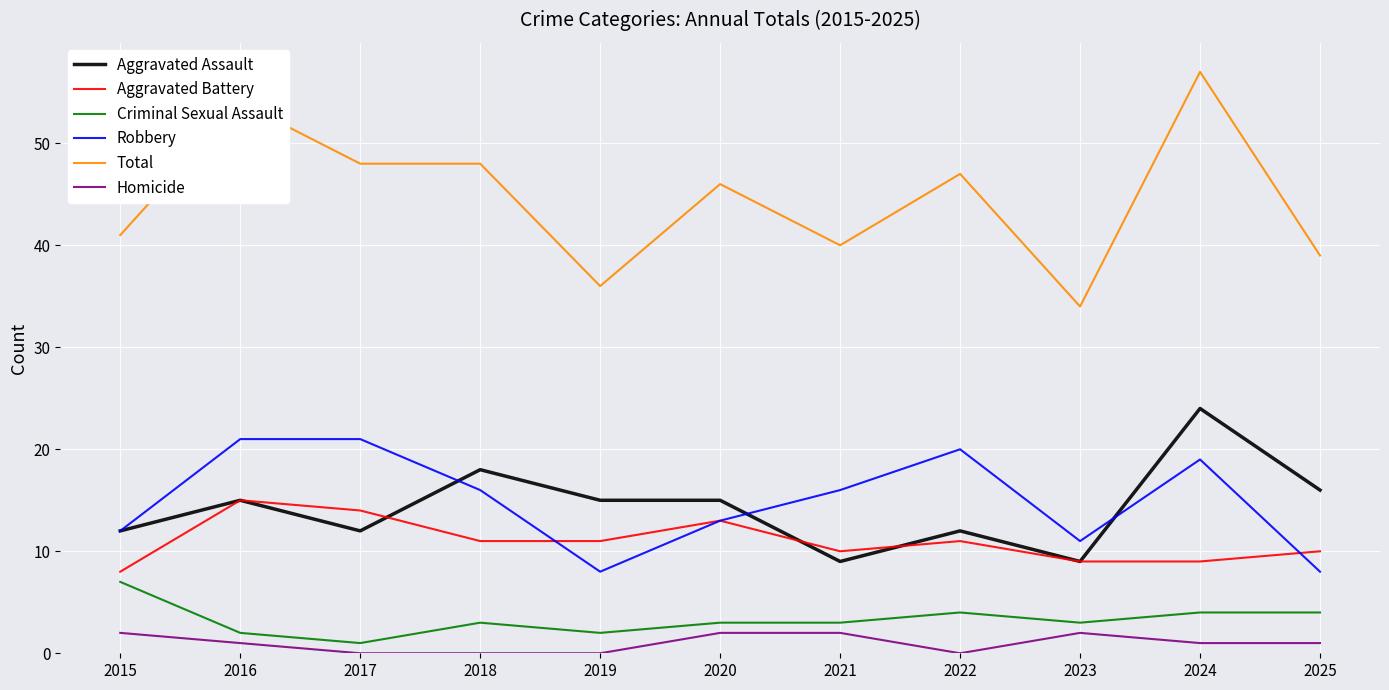

At how many categories does at least one series exceed 3?

11